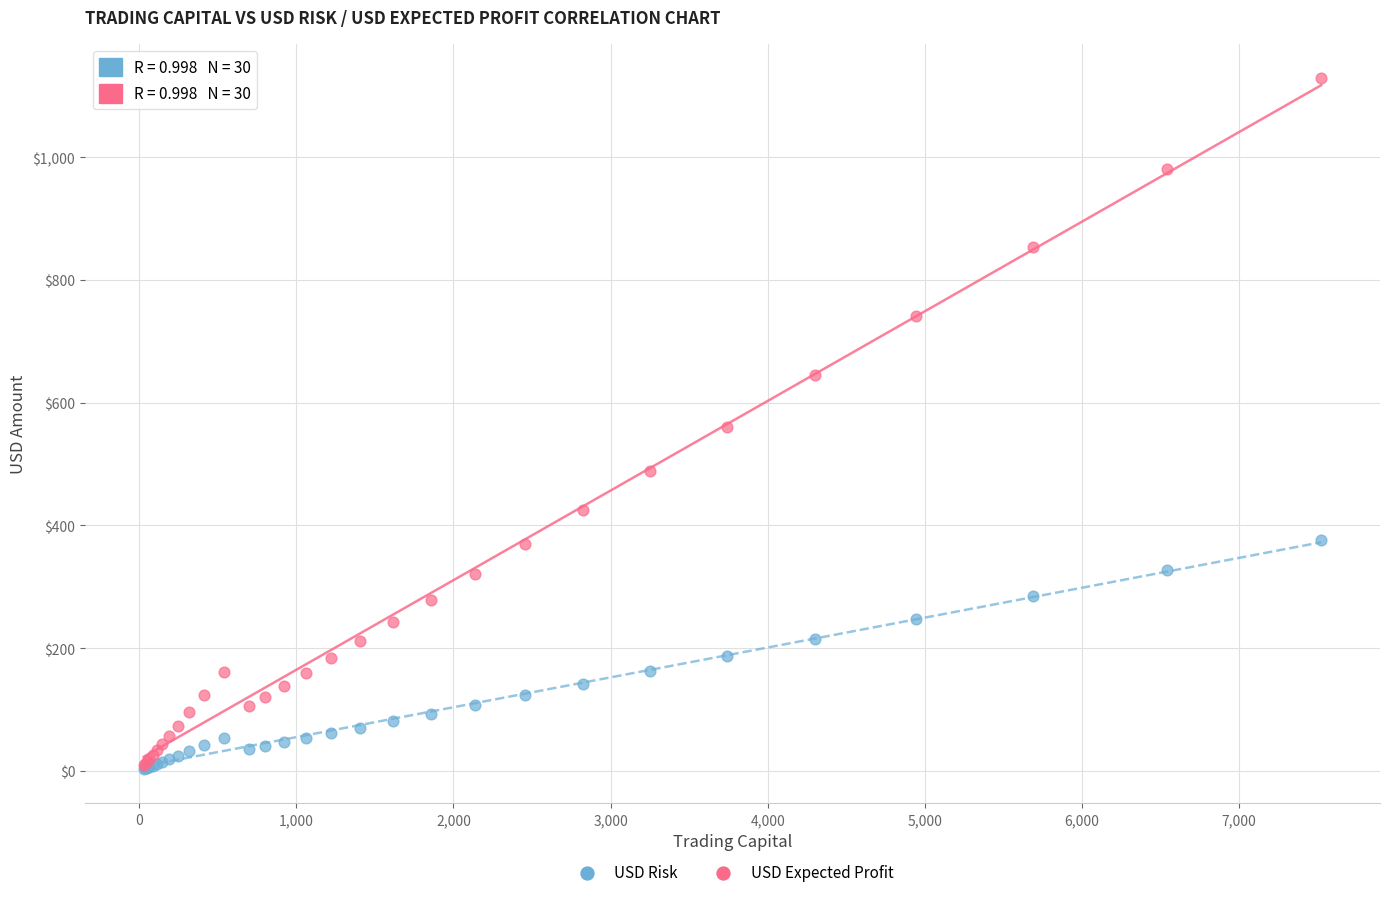

Which series contains the highest Y value?

USD Expected Profit